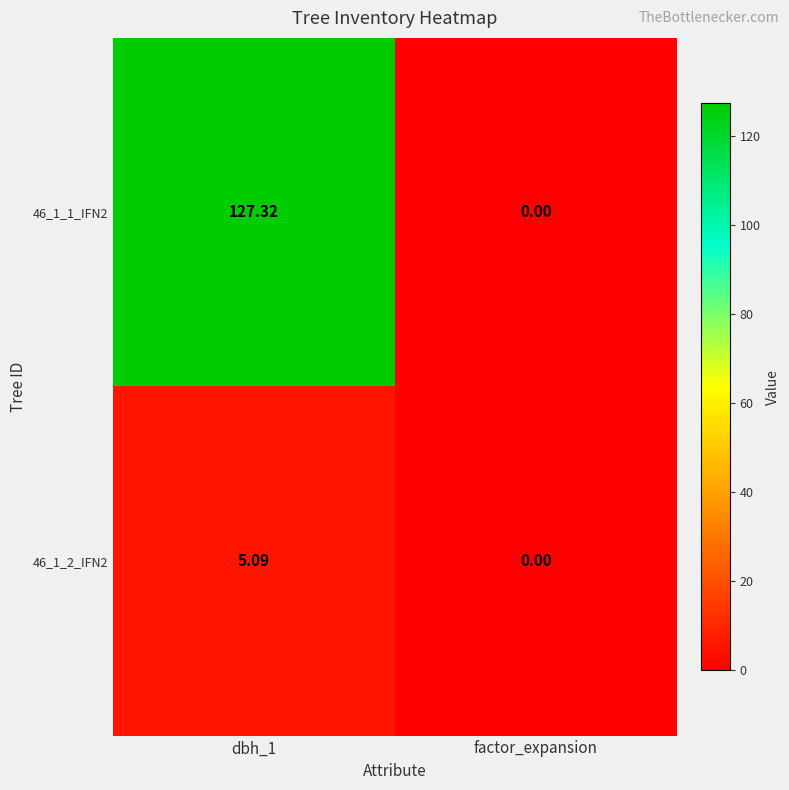

At which label is 46_1_1_IFN2 closest to 63?

factor_expansion